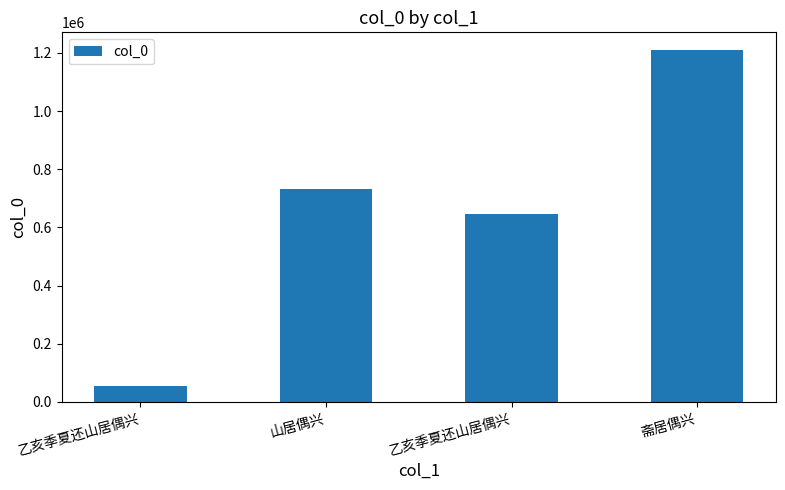

How many bars are there in total?

4